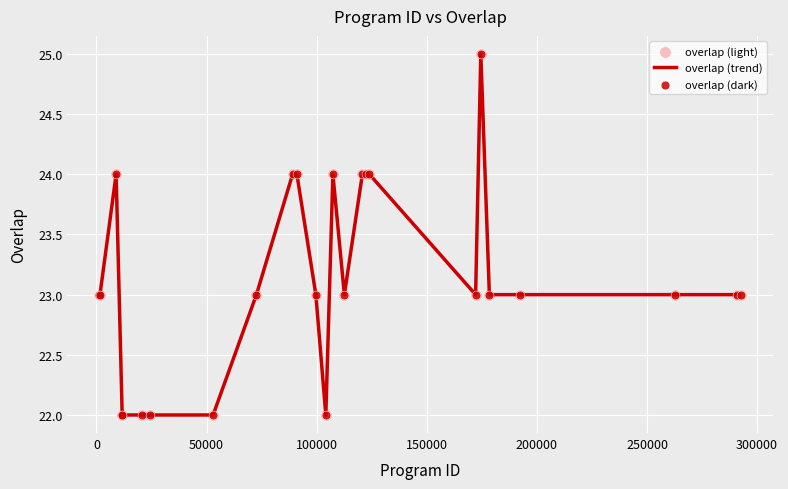

What is the difference between the maximum and minimum values?

3